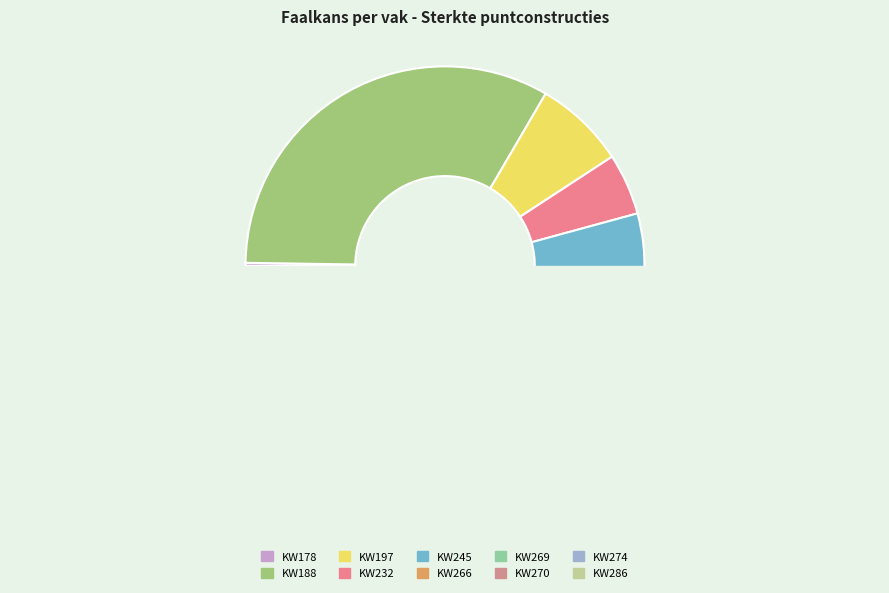

Which category has the smallest portion of the pie?

KW178